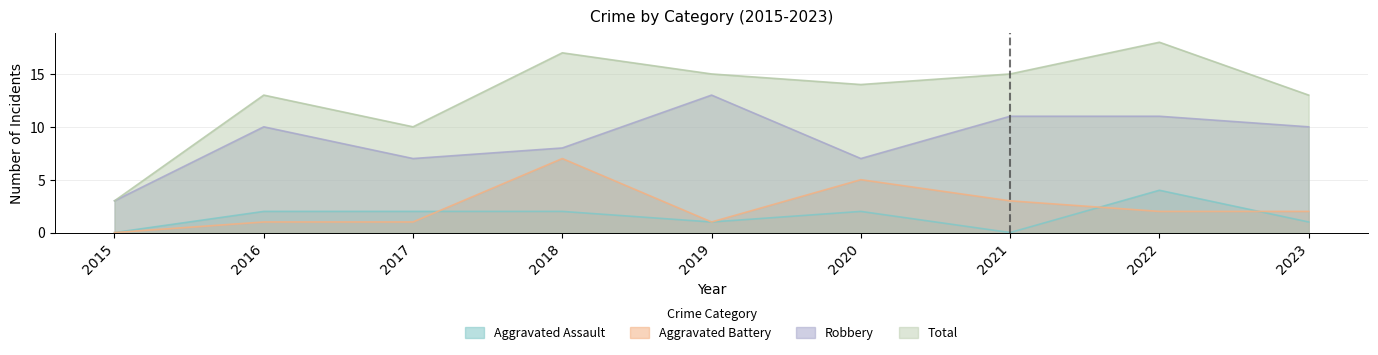

Count the Aggravated Battery values in the range 1 to 3.

6